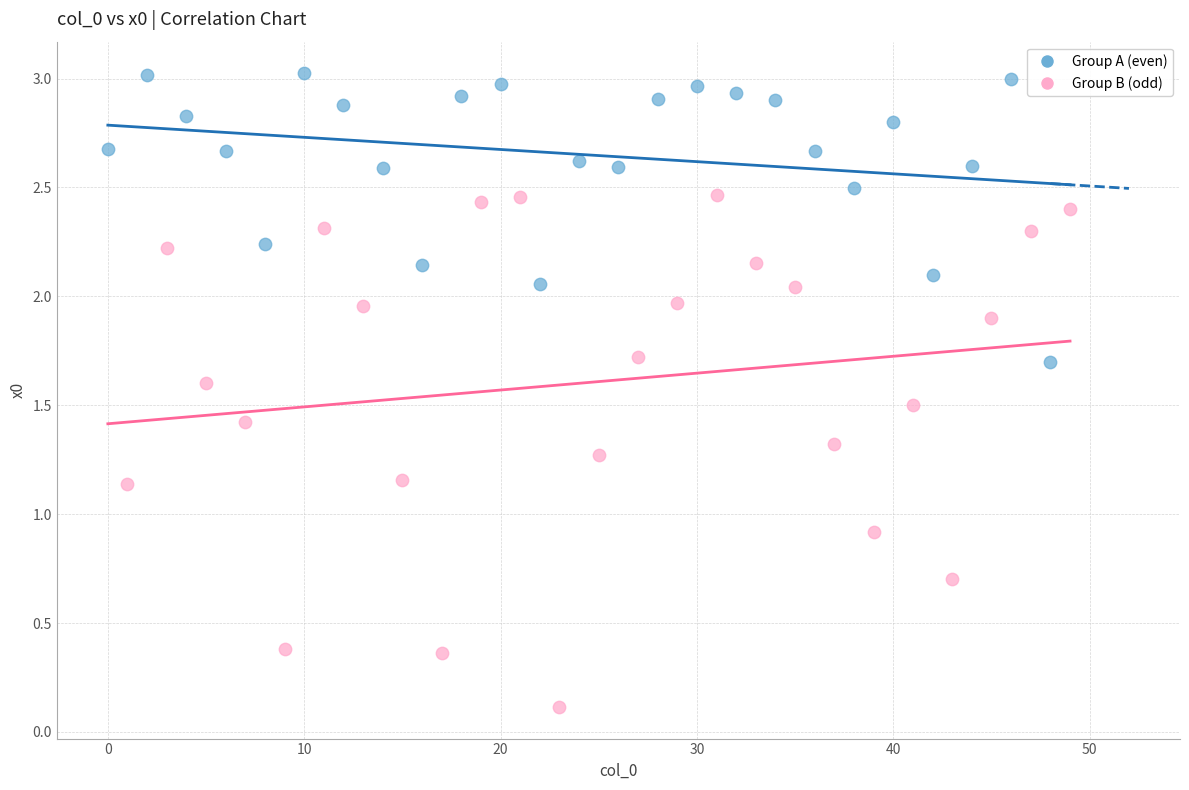

Which series reaches the minimum Y coordinate?

Group B (odd)